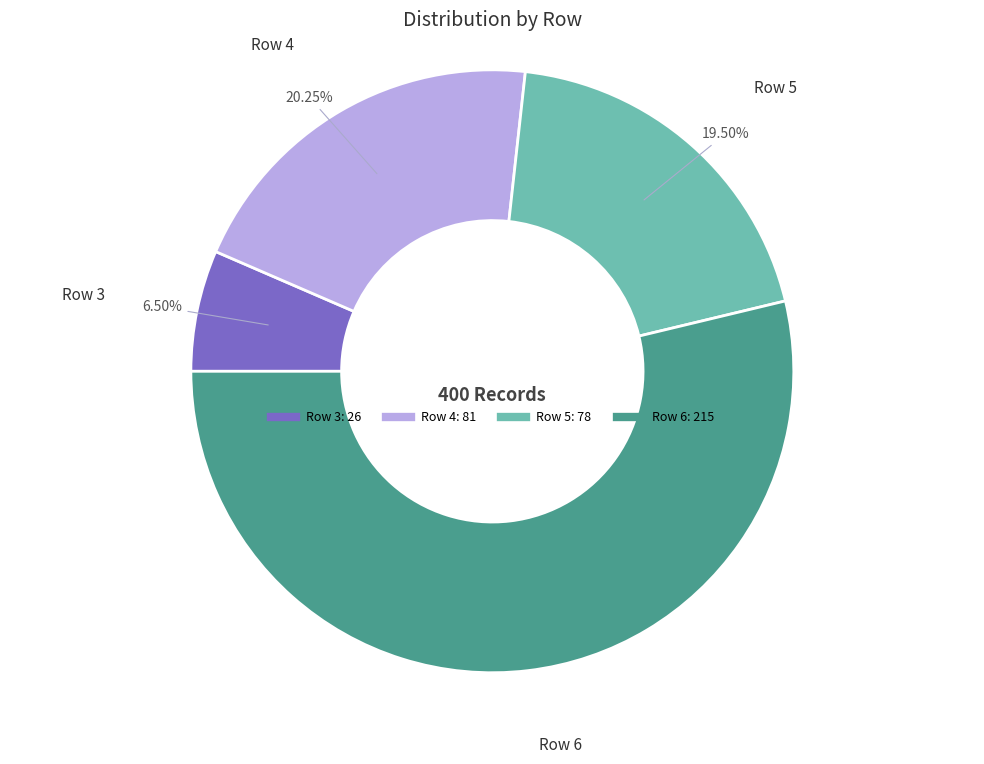

How many slices are in this pie chart?

4